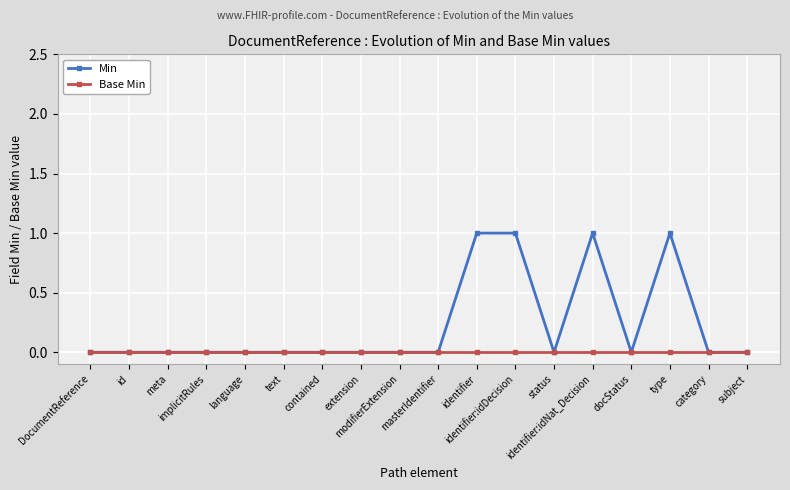

What is the label of the 5th point from the left?

language